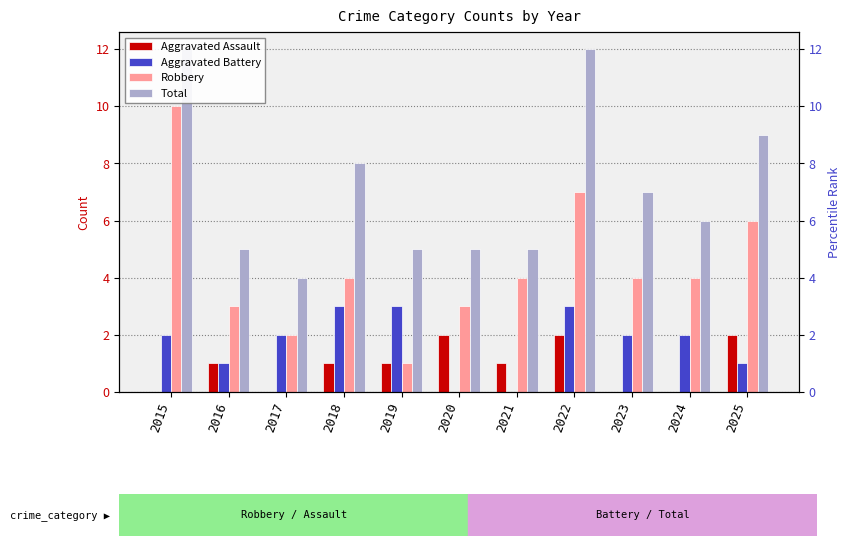

Rank the series by their maximum value, from highest to lowest.

Total, Robbery, Aggravated Battery, Aggravated Assault